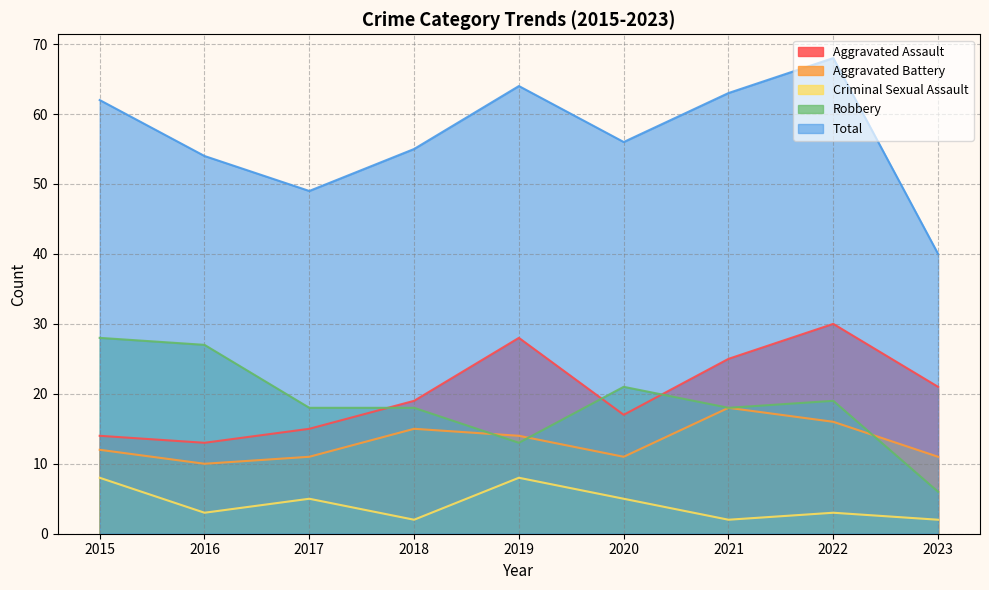

What is the value of the Robbery point at the 6th from the left?

21